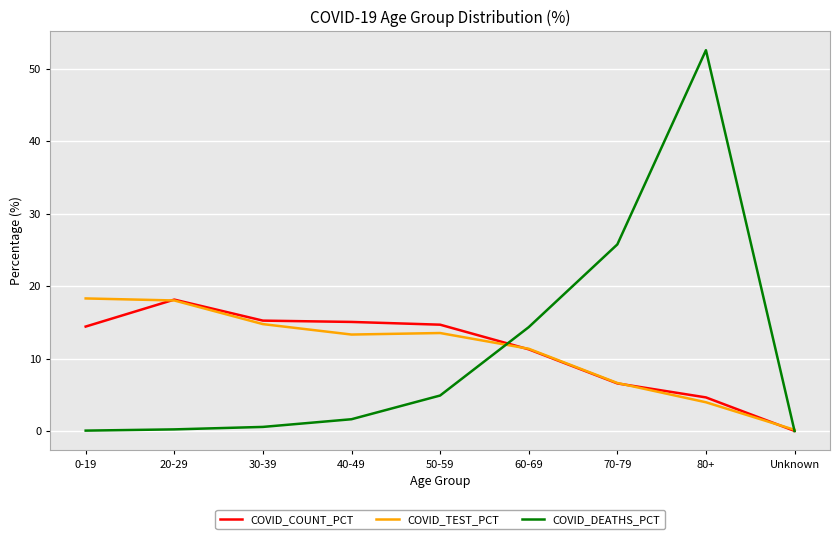

What is the difference between the maximum and minimum values in the COVID_COUNT_PCT series?

18.1